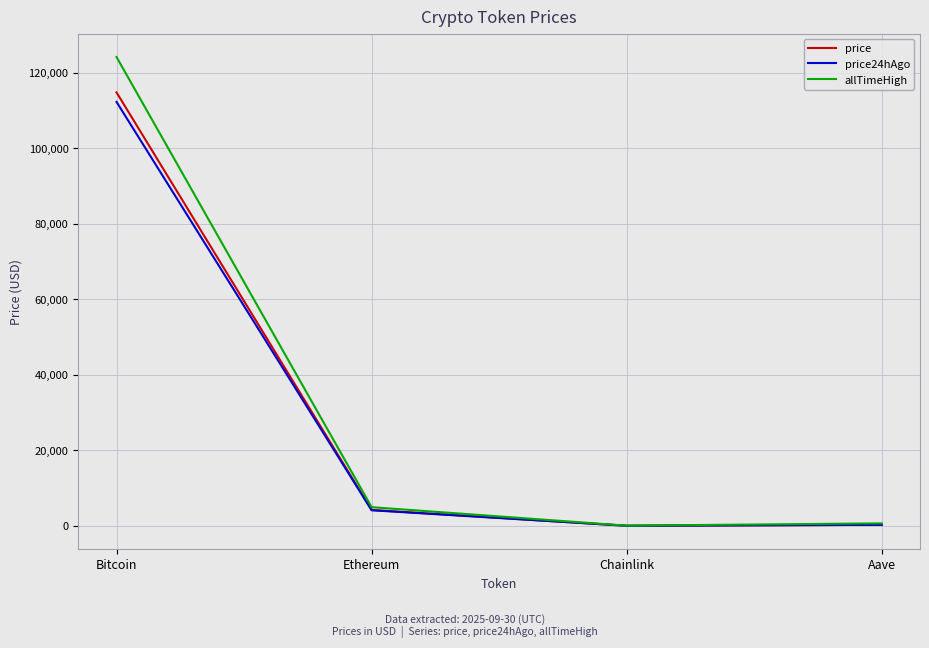

What position from the left is Aave?

4